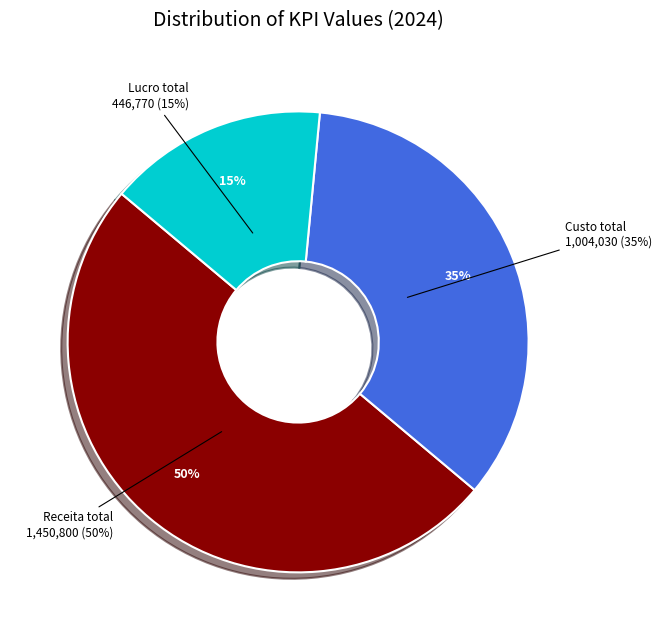

How much of the chart is everything except Custo total?

65.4%